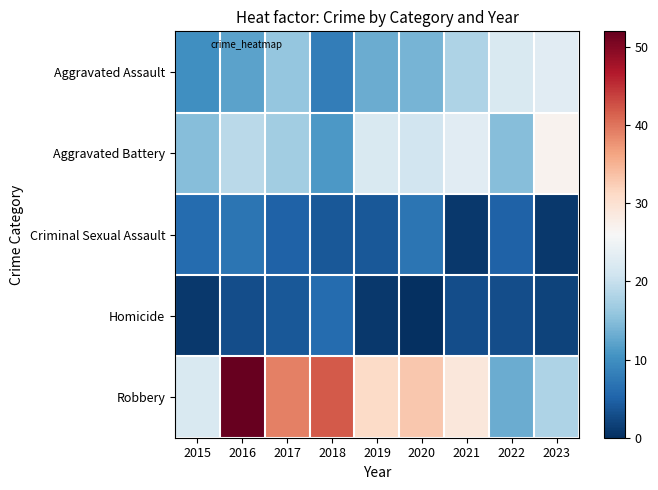

Which series has the largest range (max minus min)?

Robbery